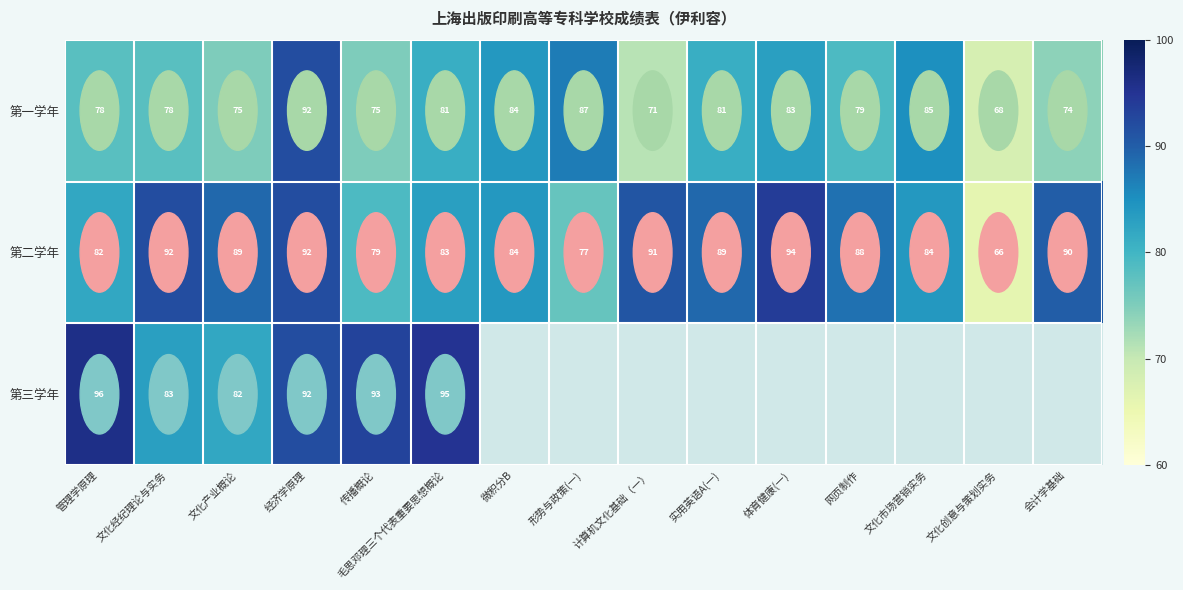

What is the spread (max minus min) of values at 管理学原理?

18